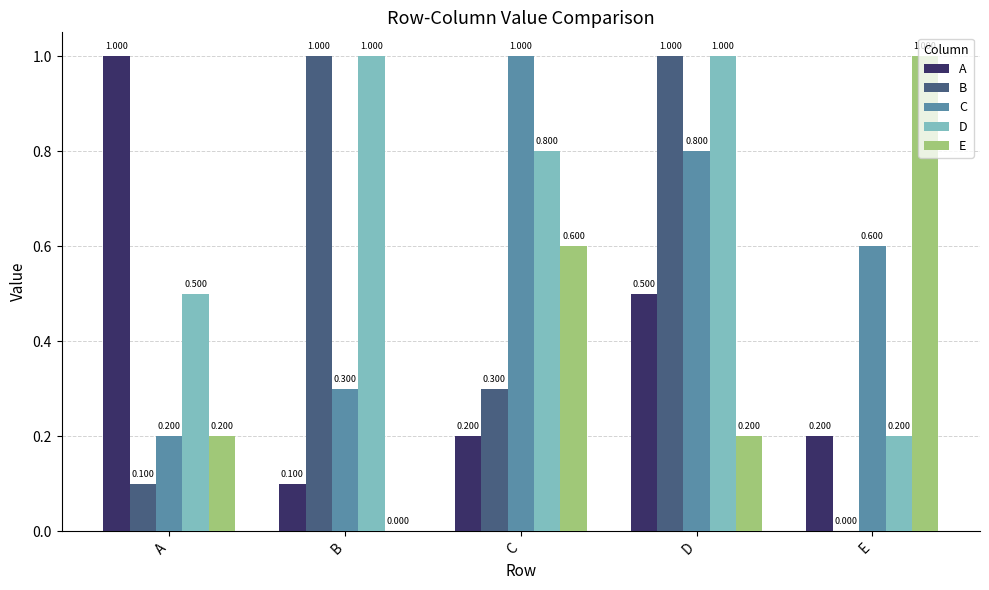

The value of E at D is 0.2. True or false?

True